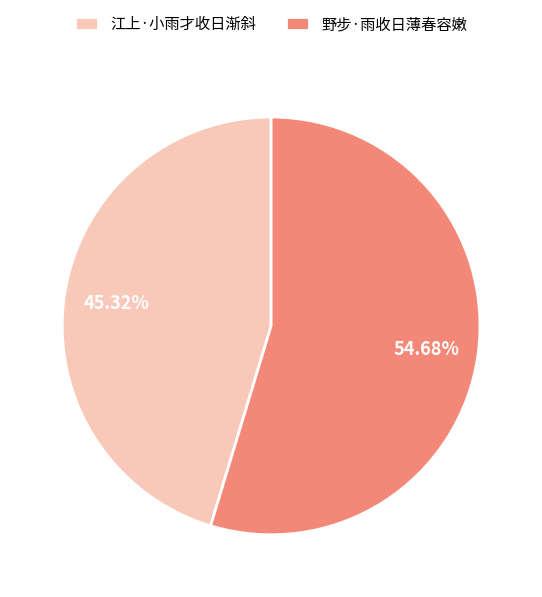

True or false: 江上·小雨才收日渐斜 accounts for 45% of the total.

True